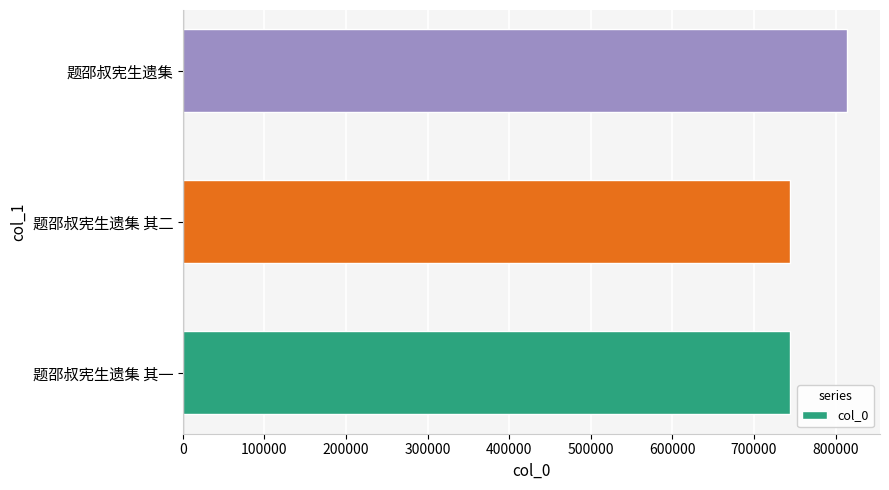

What is the sum of all values?

2300635